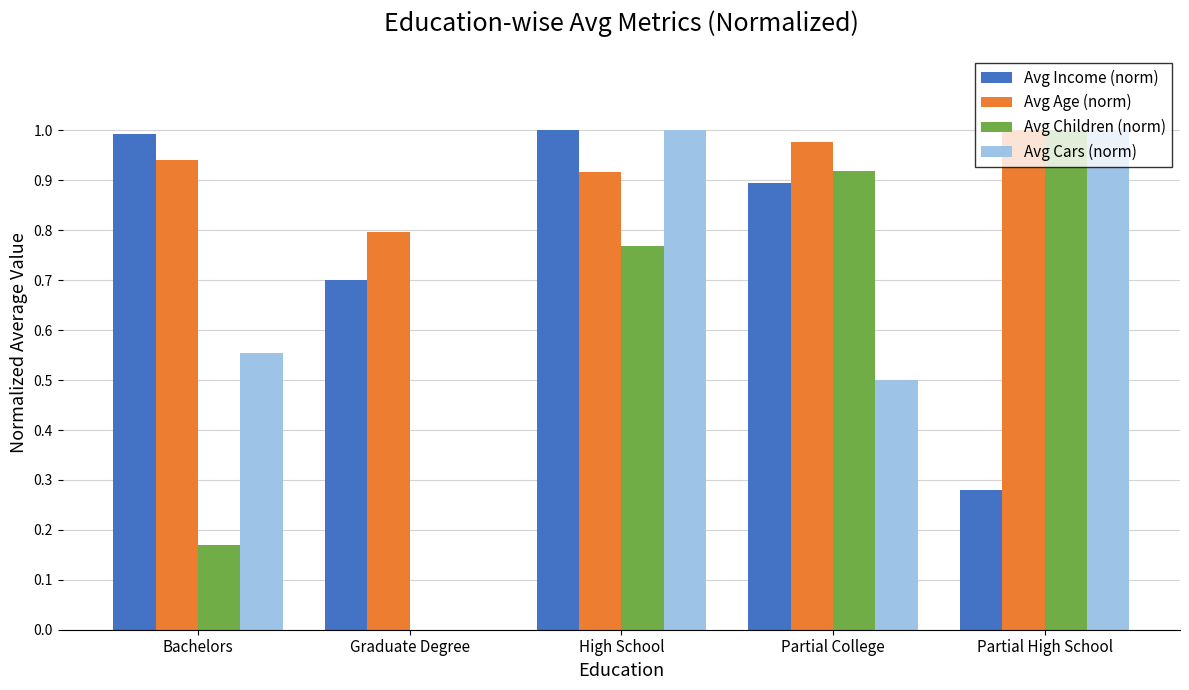

At which category is the sum across all series the highest?

High School